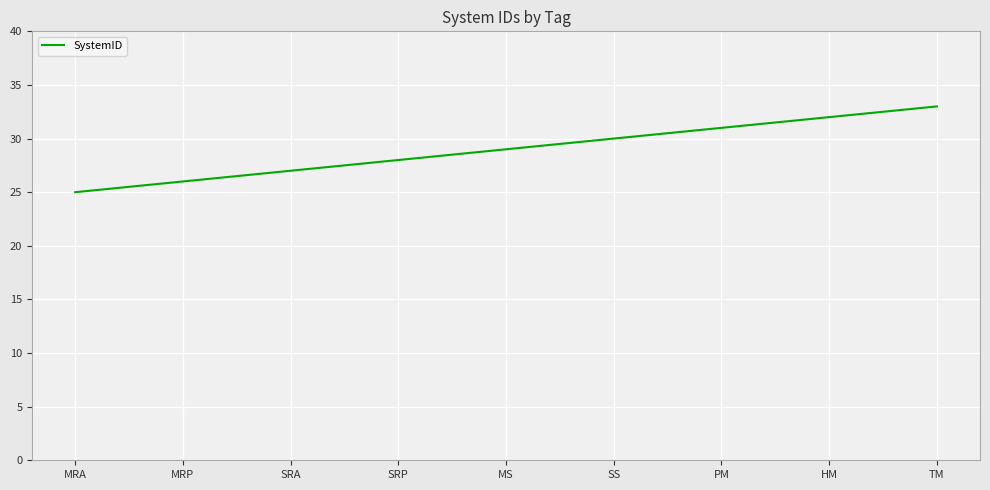

What is the difference between the values at HM and MS?

3